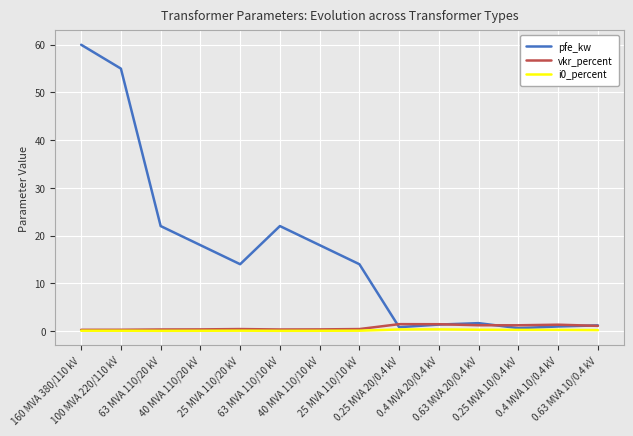

What is the difference between the vkr_percent values at 0.4 MVA 10/0.4 kV and 0.4 MVA 20/0.4 kV?

0.1